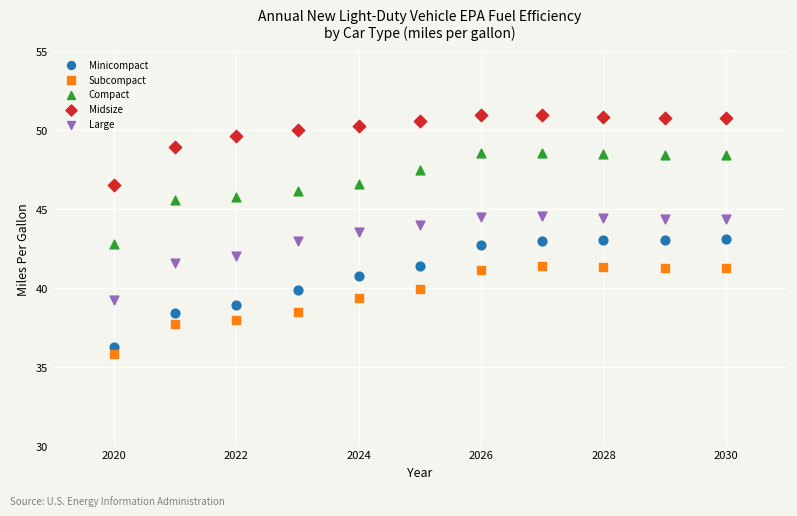

Which series has the widest spread of Y values?

Minicompact